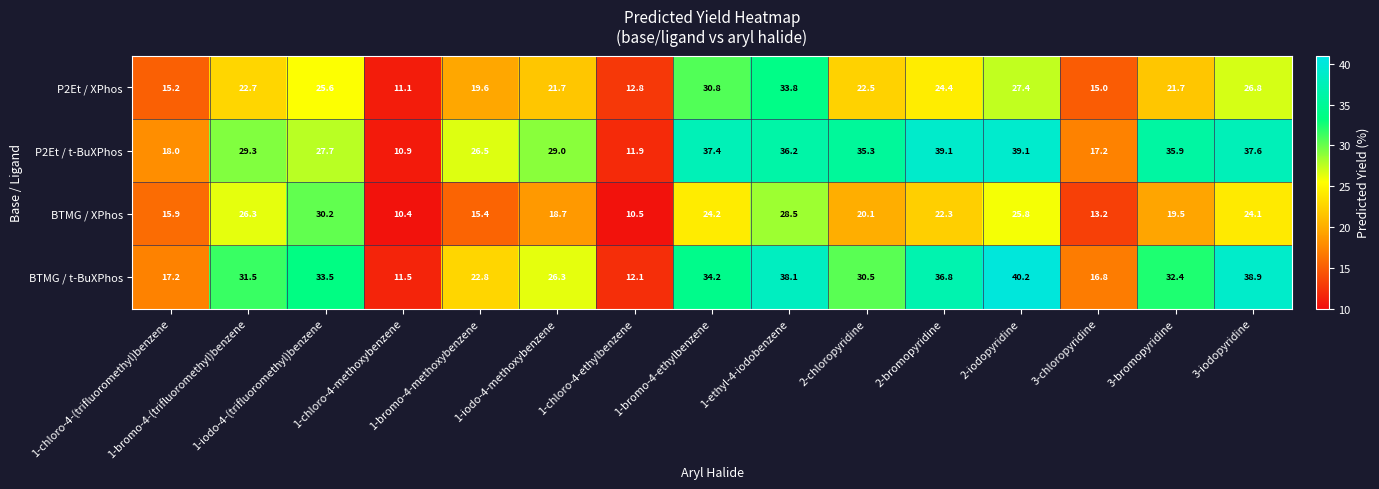

What is the lowest value of the P2Et / XPhos series?

11.1